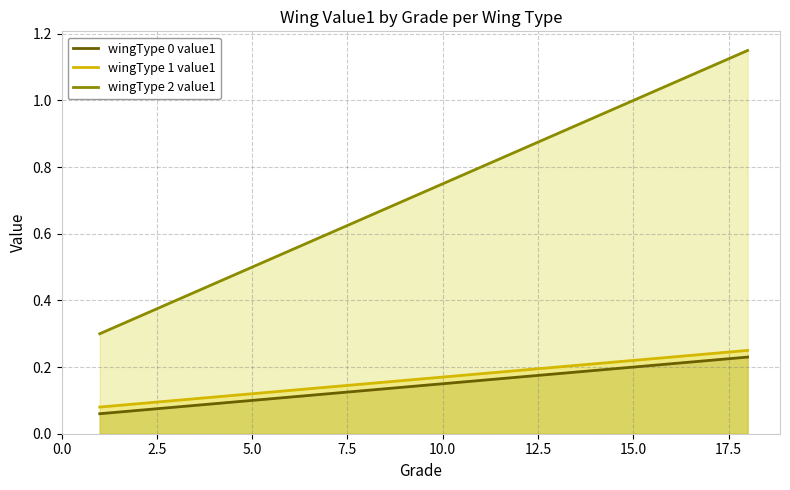

Which series has the largest total across all categories?

wingType 2 value1